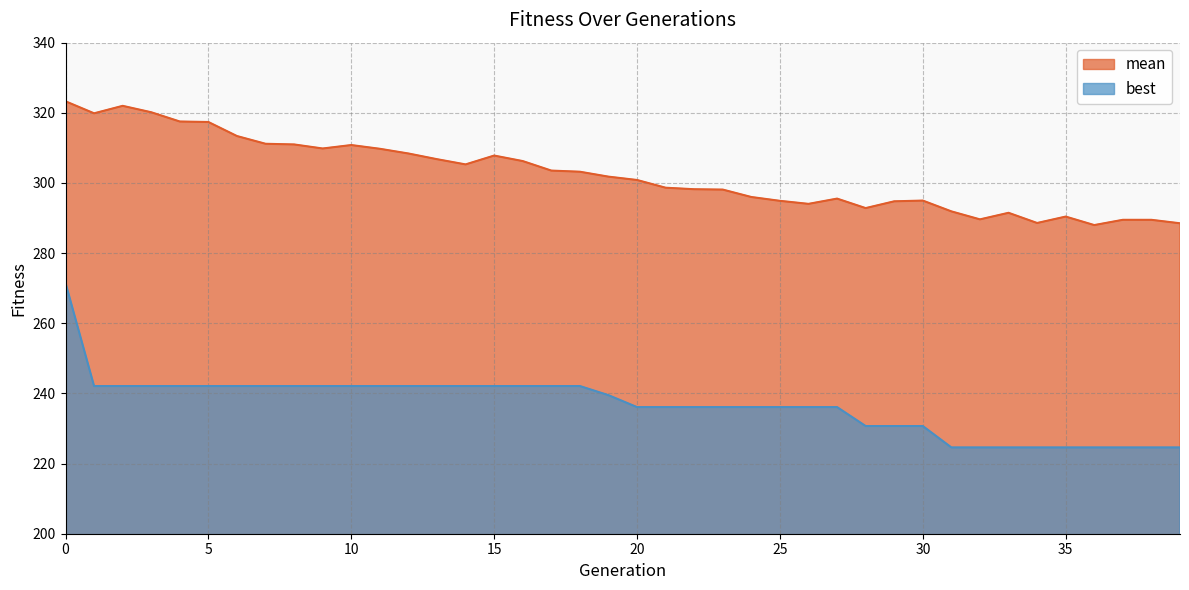

Rank the series by their average value, from highest to lowest.

mean, best